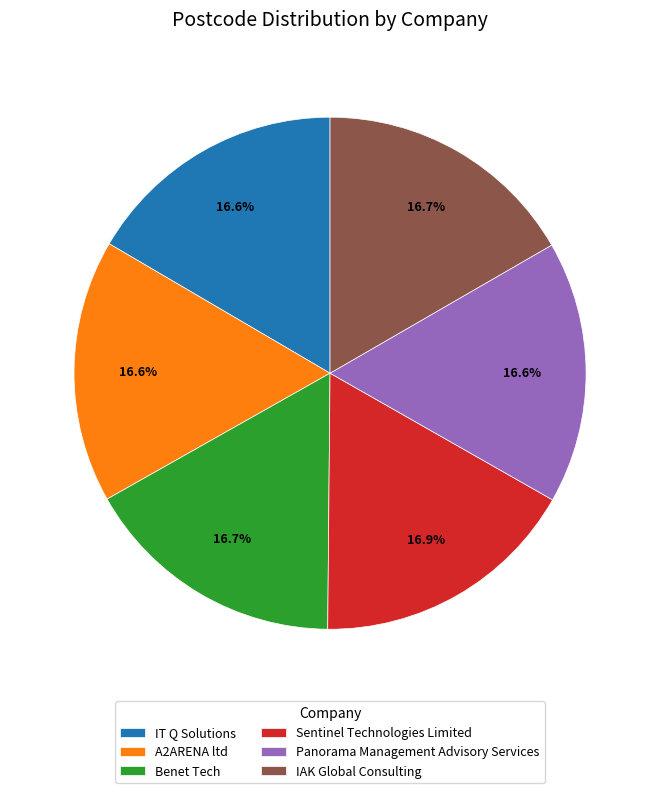

How many slices are in this pie chart?

6